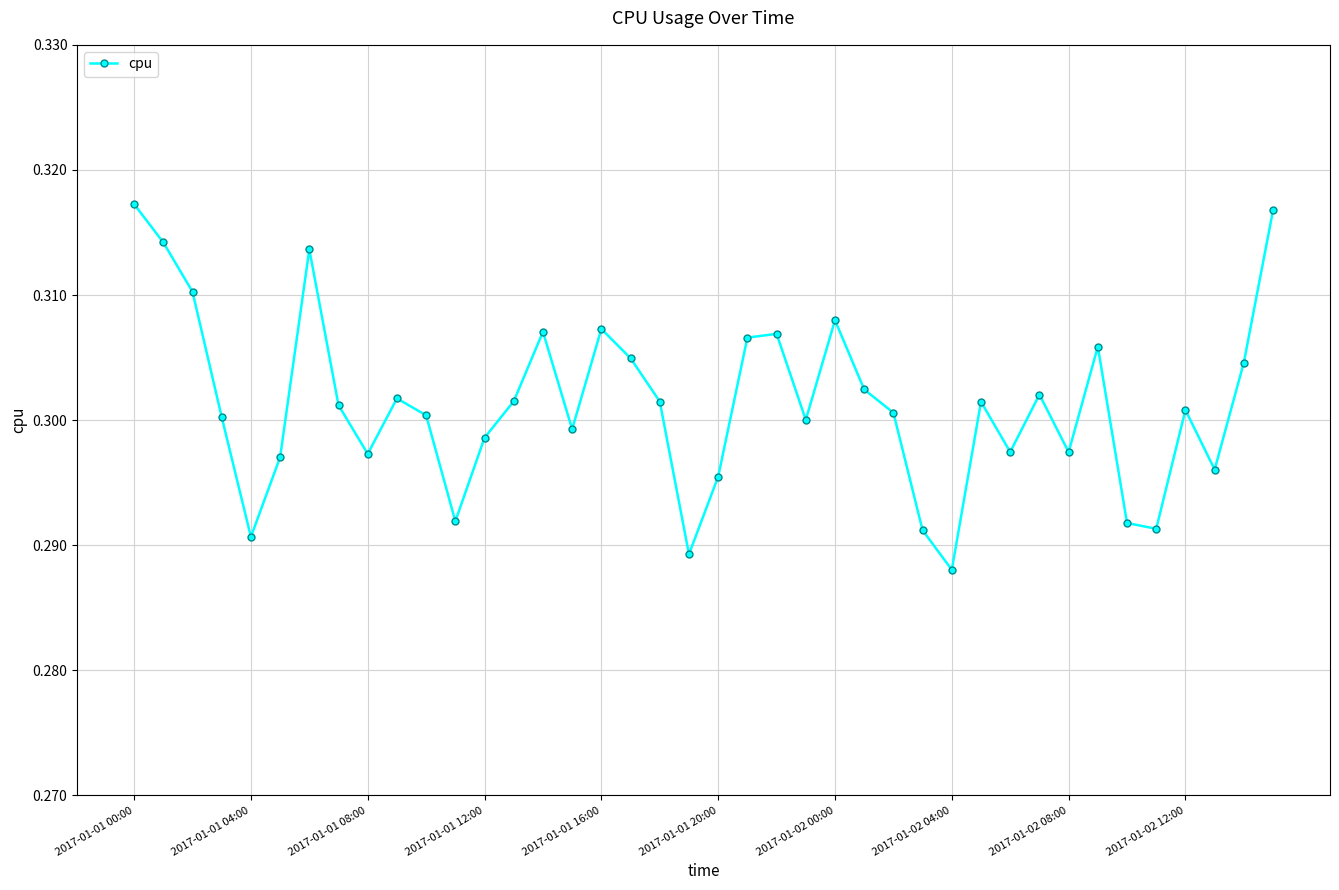

What is the sum of all values?

12.1